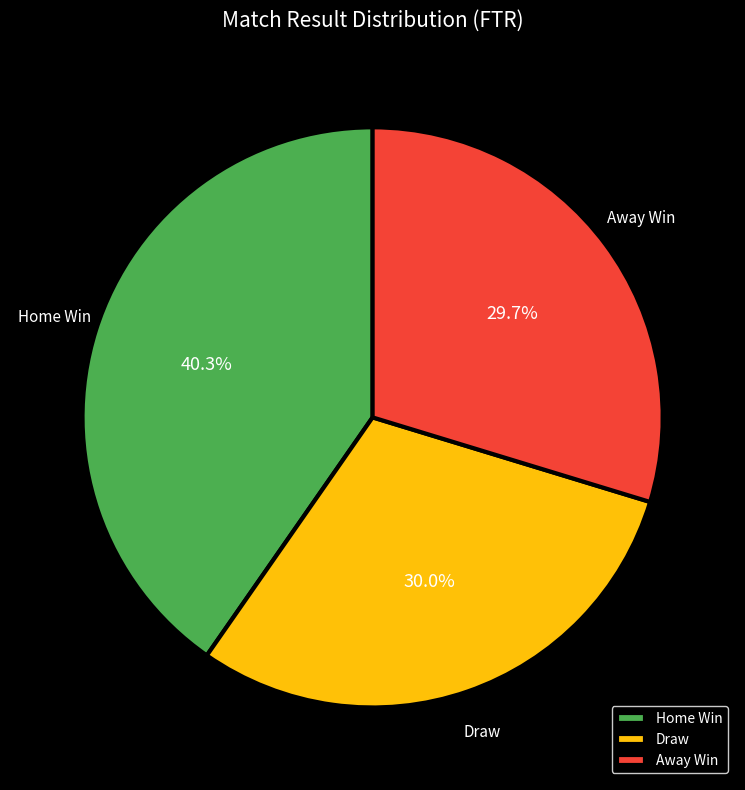

Does any single category account for the majority?

No